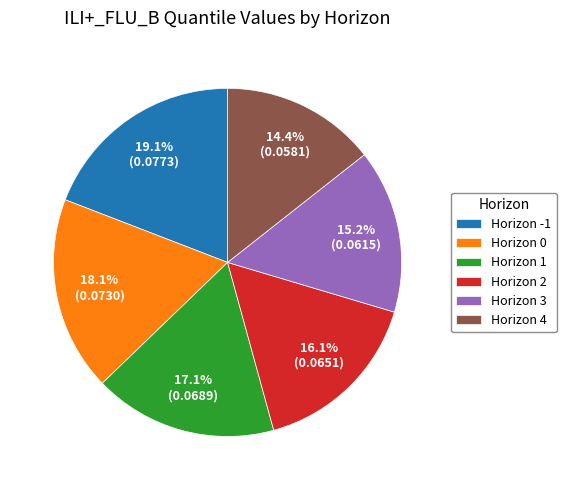

To the nearest percent, what is the difference between the largest and smallest slice percentages?

5%